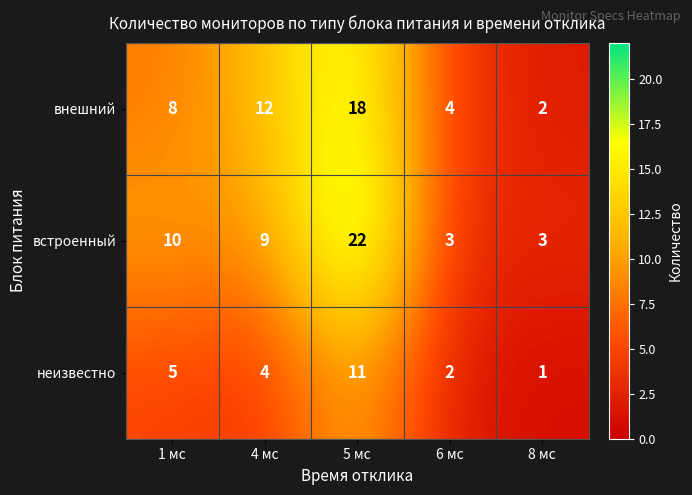

Reading left to right, extract all data points from this chart.

внешний: 1 мс=8	4 мс=12	5 мс=18	6 мс=4	8 мс=2
встроенный: 1 мс=10	4 мс=9	5 мс=22	6 мс=3	8 мс=3
неизвестно: 1 мс=5	4 мс=4	5 мс=11	6 мс=2	8 мс=1